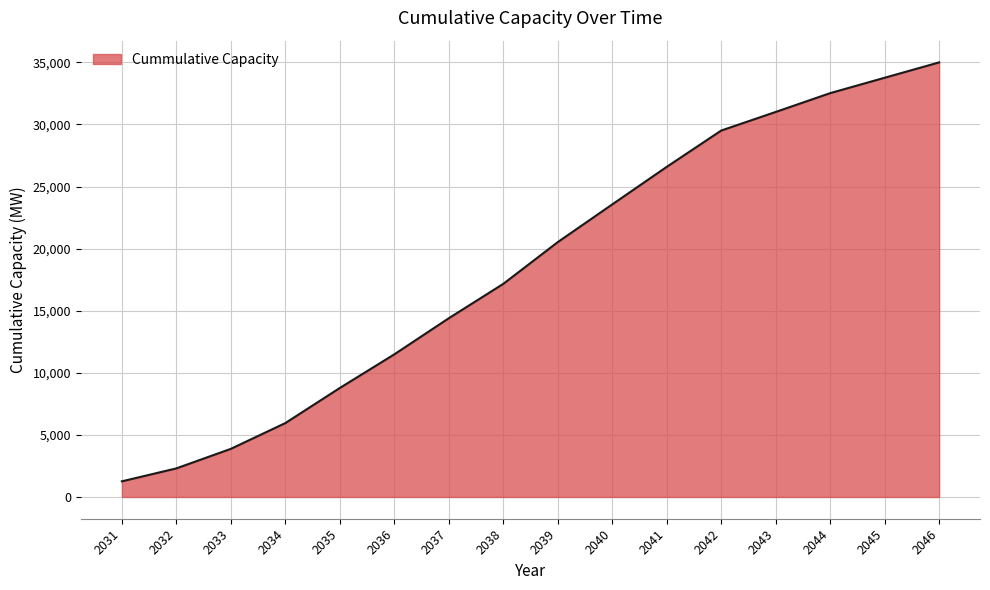

Reading left to right, transcribe all the data shown in this chart.

1261.2	2304.0	3877.1	5951.4	8777.5	11484.9	14392.0	17159.8	20521.2	23557.4	26580.3	29504.6	31002.3	32516.7	33756.7	34992.3